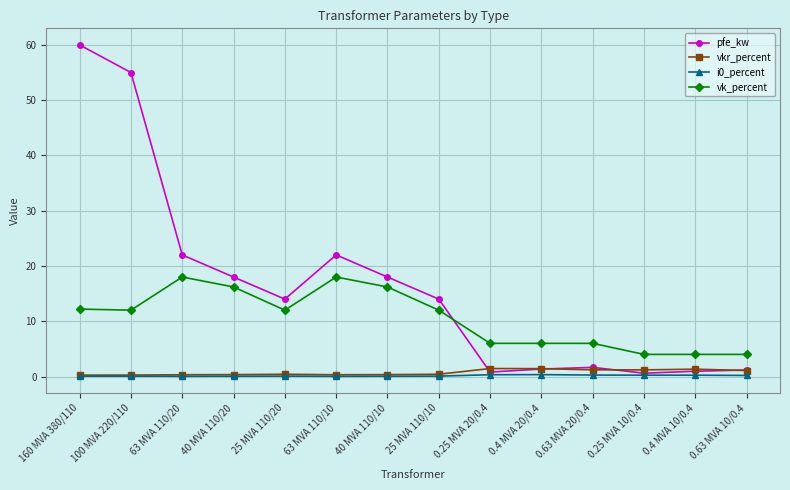

Does the chart display data point markers on the line(s)?

Yes